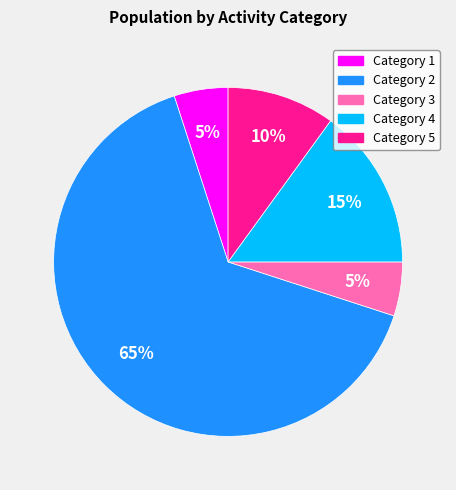

True or false: Category 5 accounts for 10% of the total.

True